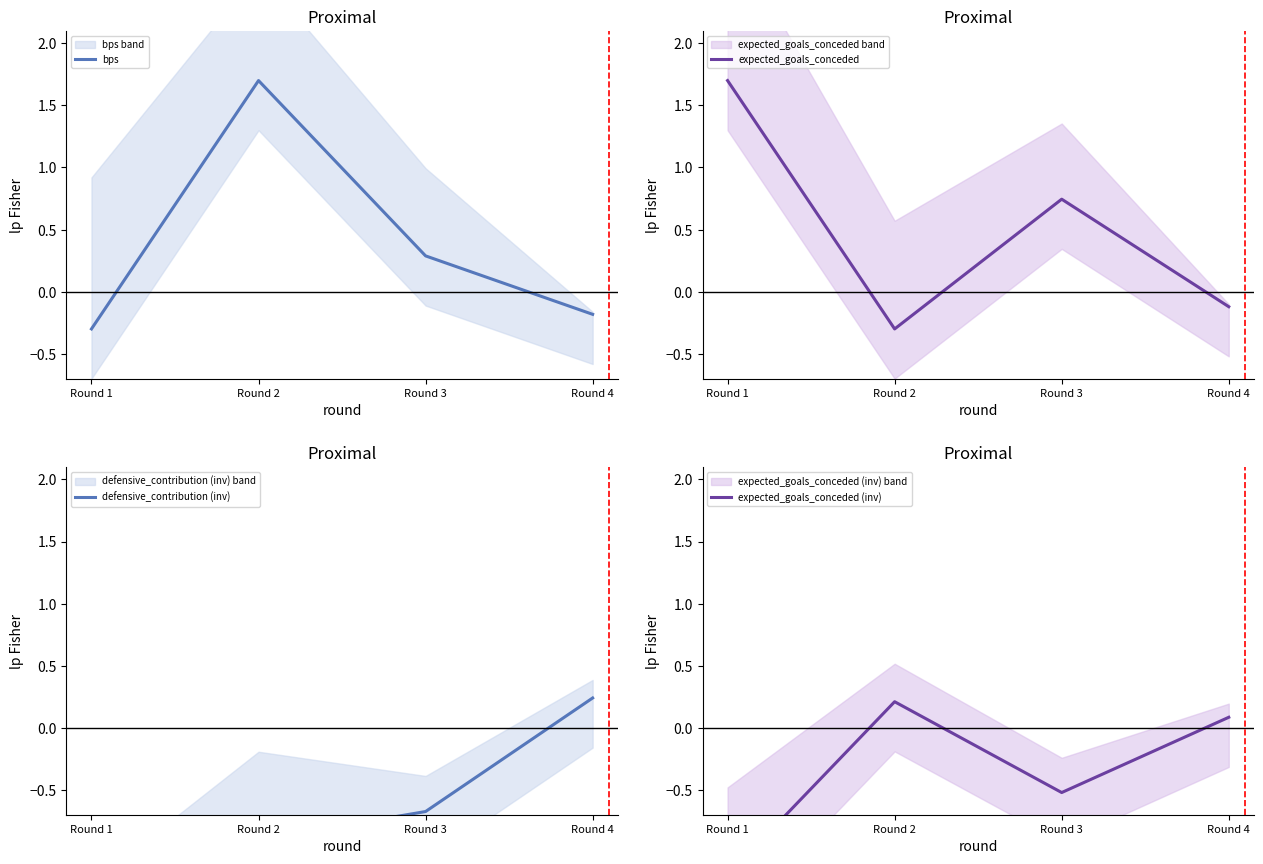

At Round 3, list the series in order from smallest to largest.

defensive_contribution (inv), expected_goals_conceded (inv), bps, expected_goals_conceded